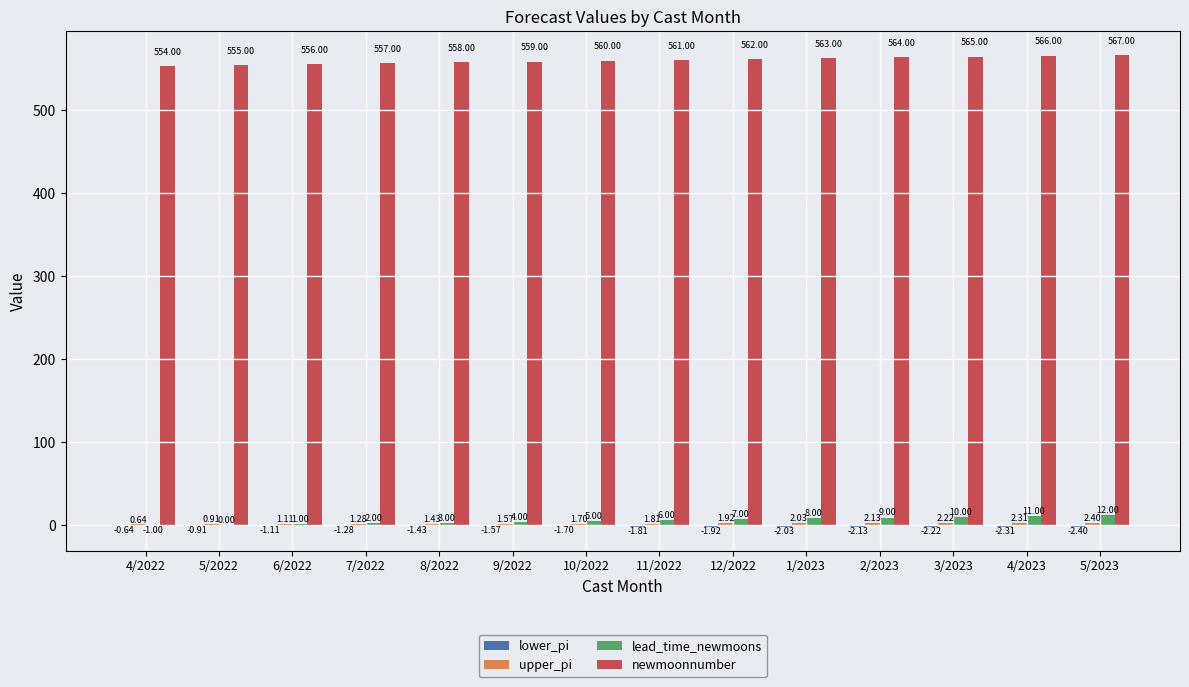

Which series has the largest total across all categories?

newmoonnumber